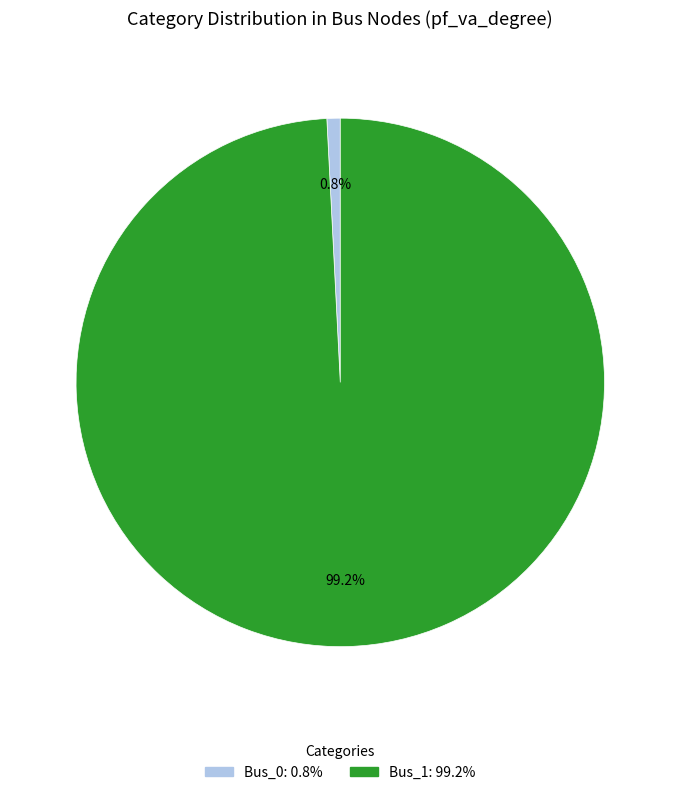

To the nearest percent, what portion does Bus_0 represent?

1%